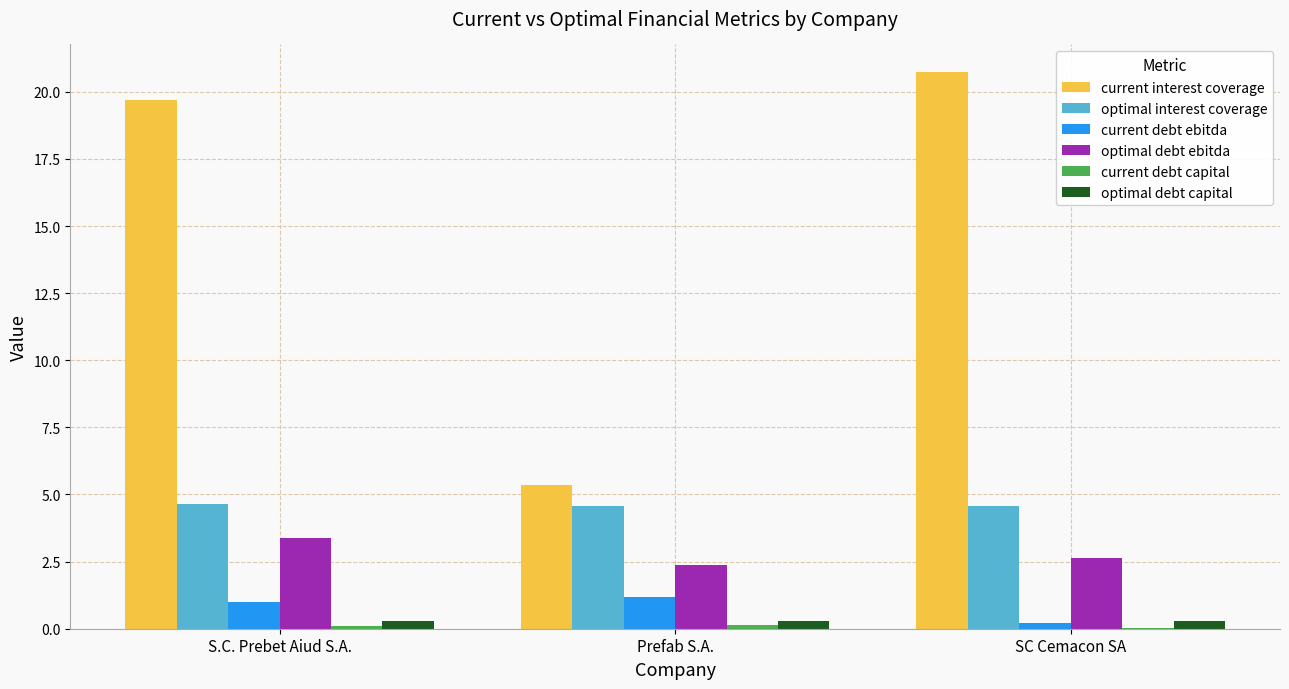

What is the sum of all current interest coverage values?

45.8